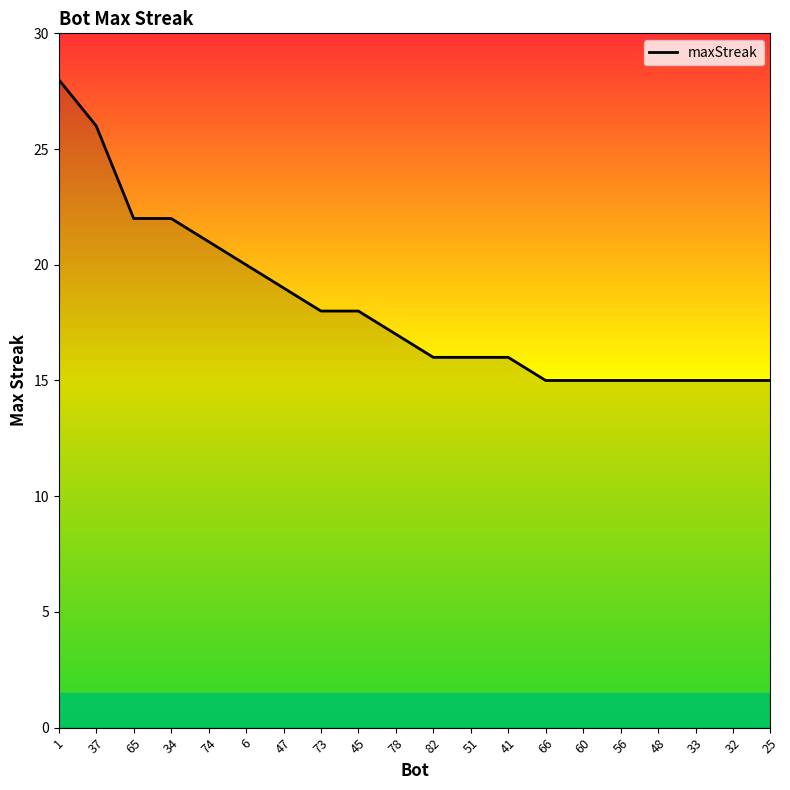

Which has a higher value, 65 or 37?

37